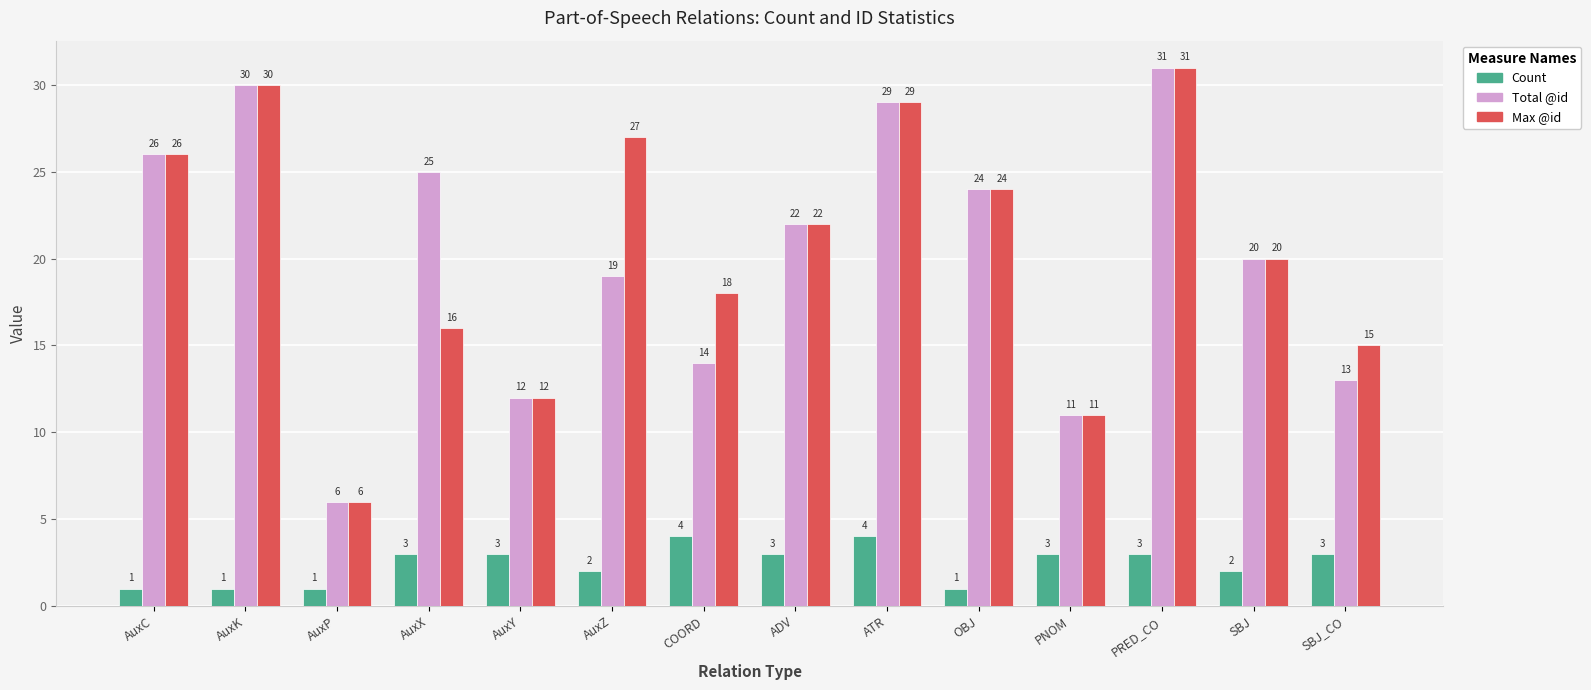

How many groups of bars are there?

14